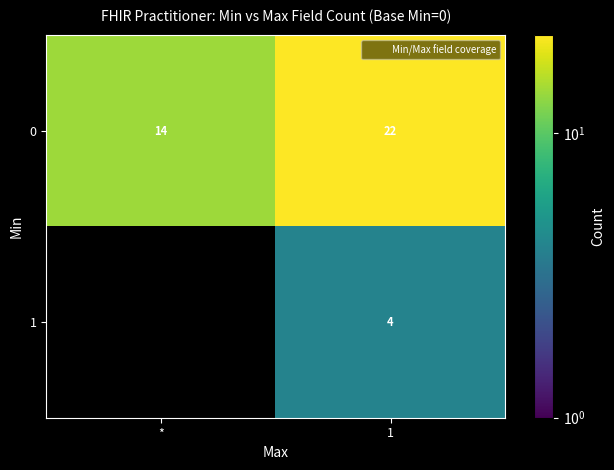

What is the sum of the 0 values at 1 and *?

36.0